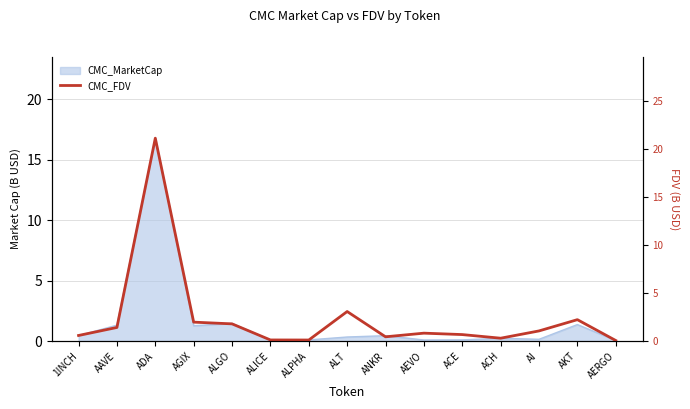

How many points are lower than both their immediate neighbors (excluding endpoints)?

3